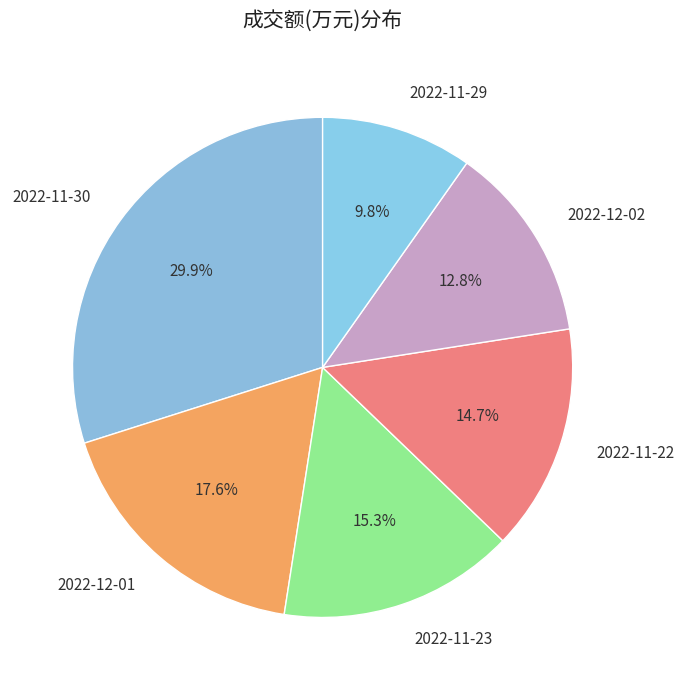

Rank the categories by value from lowest to highest.

2022-11-29, 2022-12-02, 2022-11-22, 2022-11-23, 2022-12-01, 2022-11-30